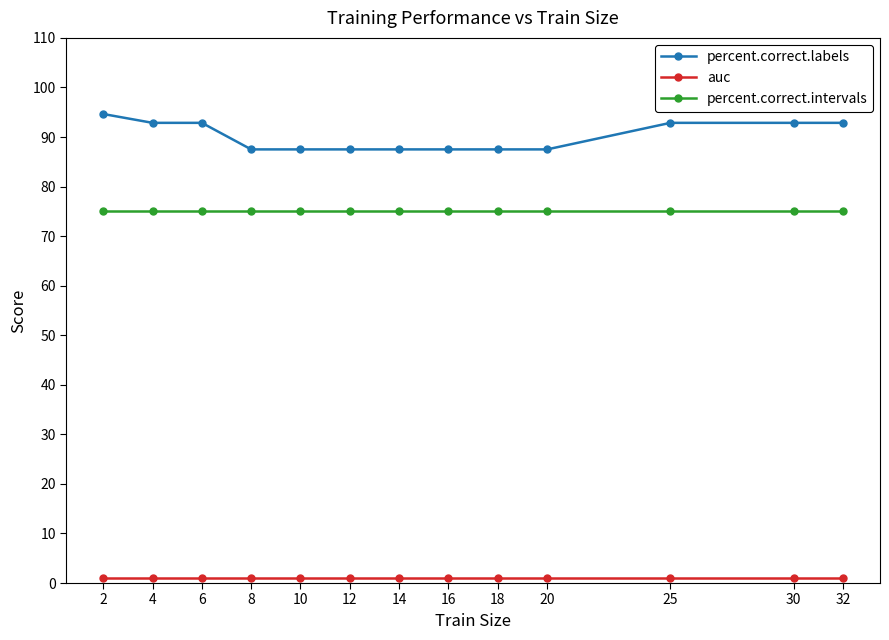

What is the total value across all series at 2?

170.6